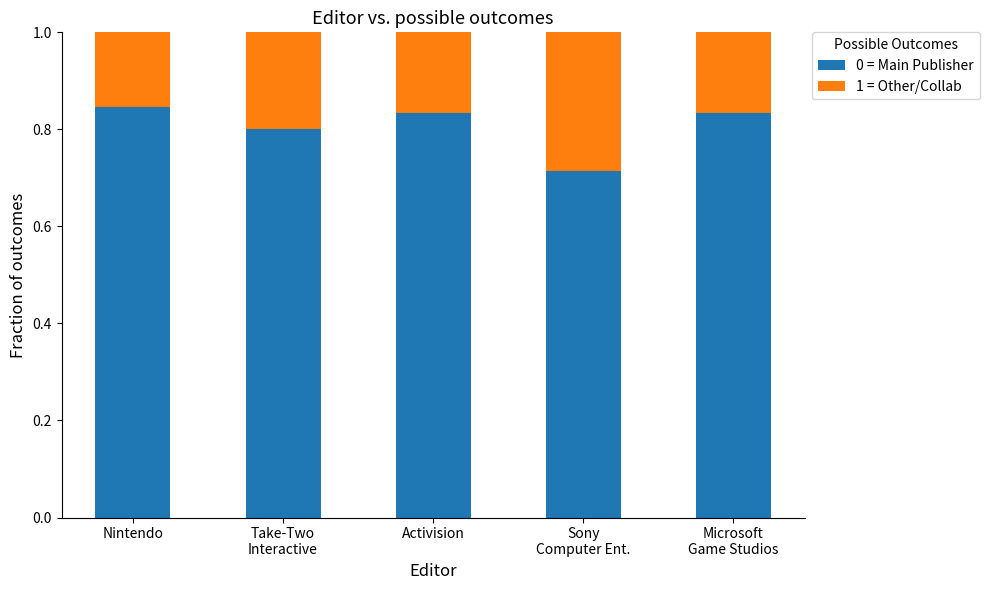

How many 0 = Main Publisher values are between 0 and 1?

5